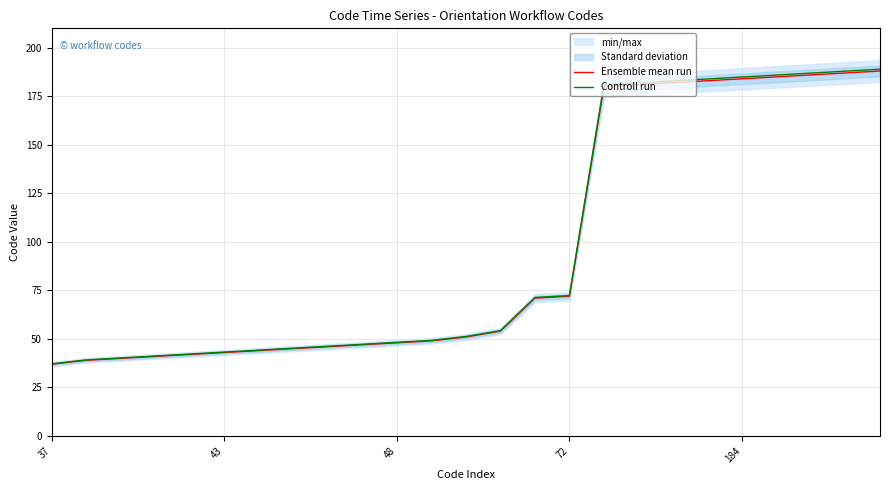

At which label is Ensemble mean run closest to 112?

72